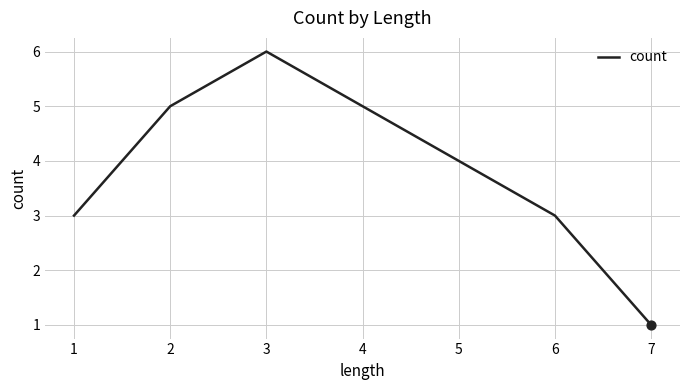

What is the change in value from 4 to 7?

-4